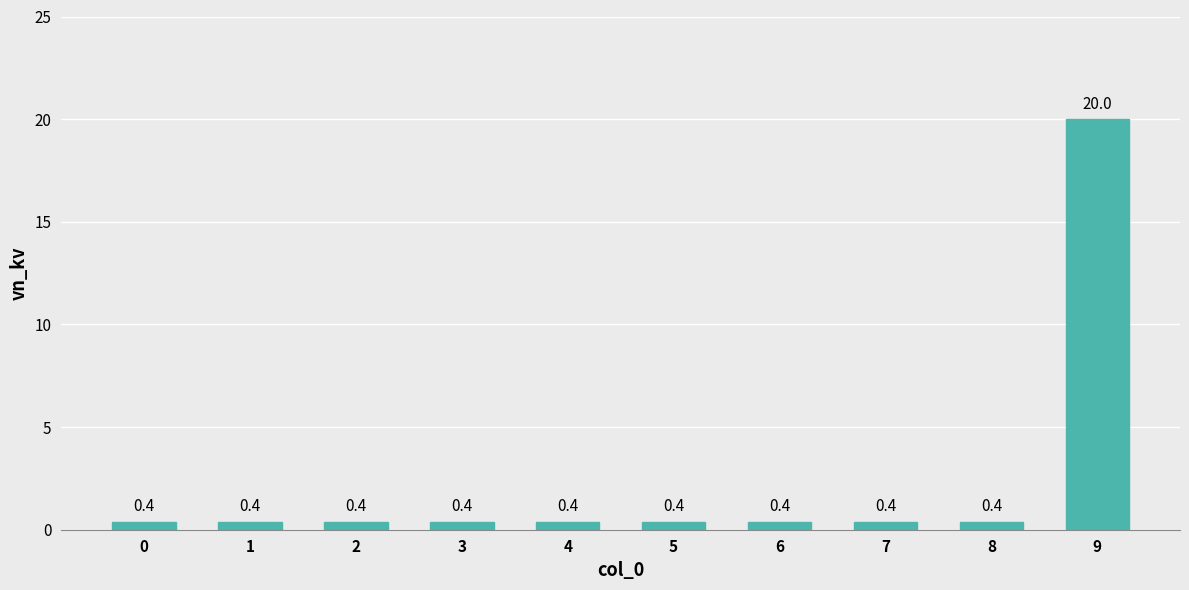

Reading right to left, extract all data points from this chart.

9=20.0	8=0.4	7=0.4	6=0.4	5=0.4	4=0.4	3=0.4	2=0.4	1=0.4	0=0.4